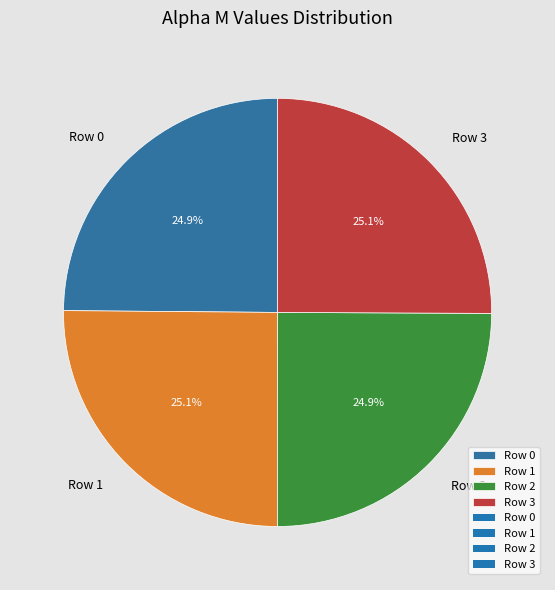

How many slices are in this pie chart?

4